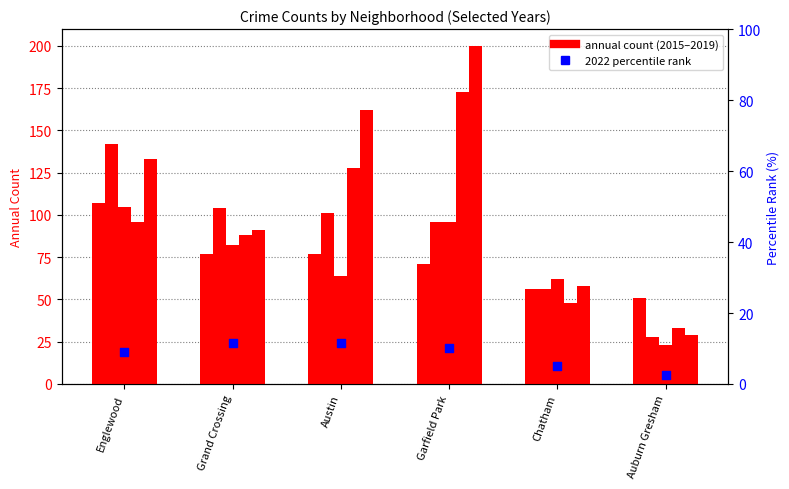

Between Garfield Park and Englewood, which is larger?

Garfield Park